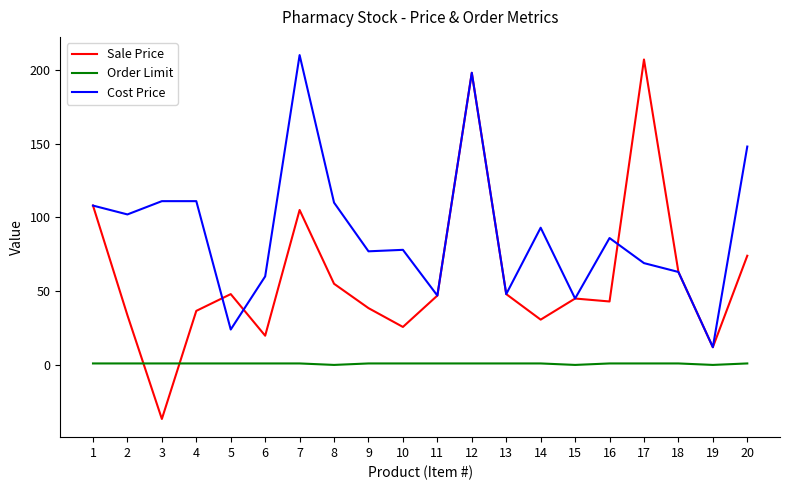

Which series has the largest range (max minus min)?

Sale Price